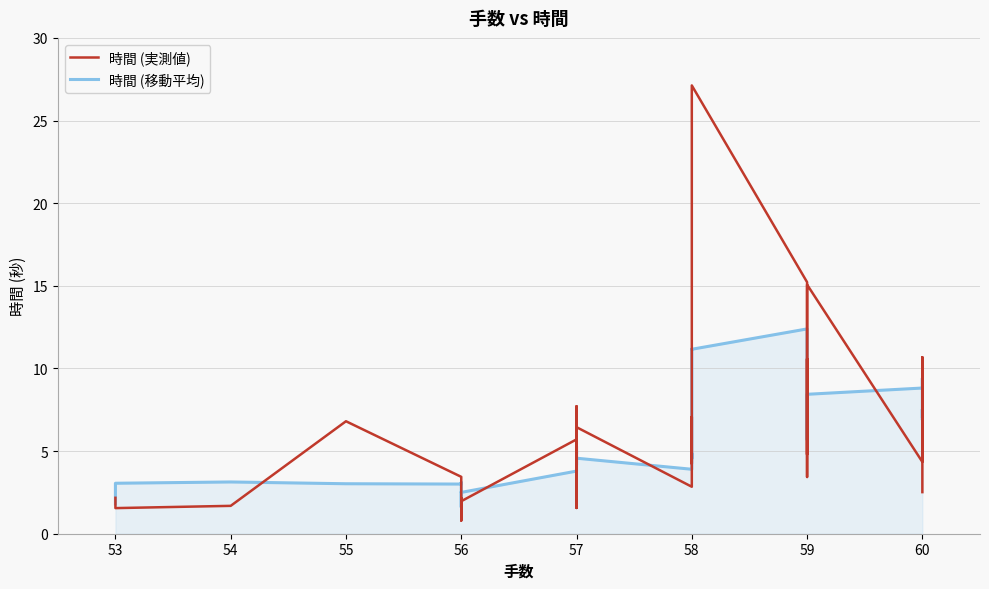

Which series has the largest total across all categories?

時間 (移動平均)